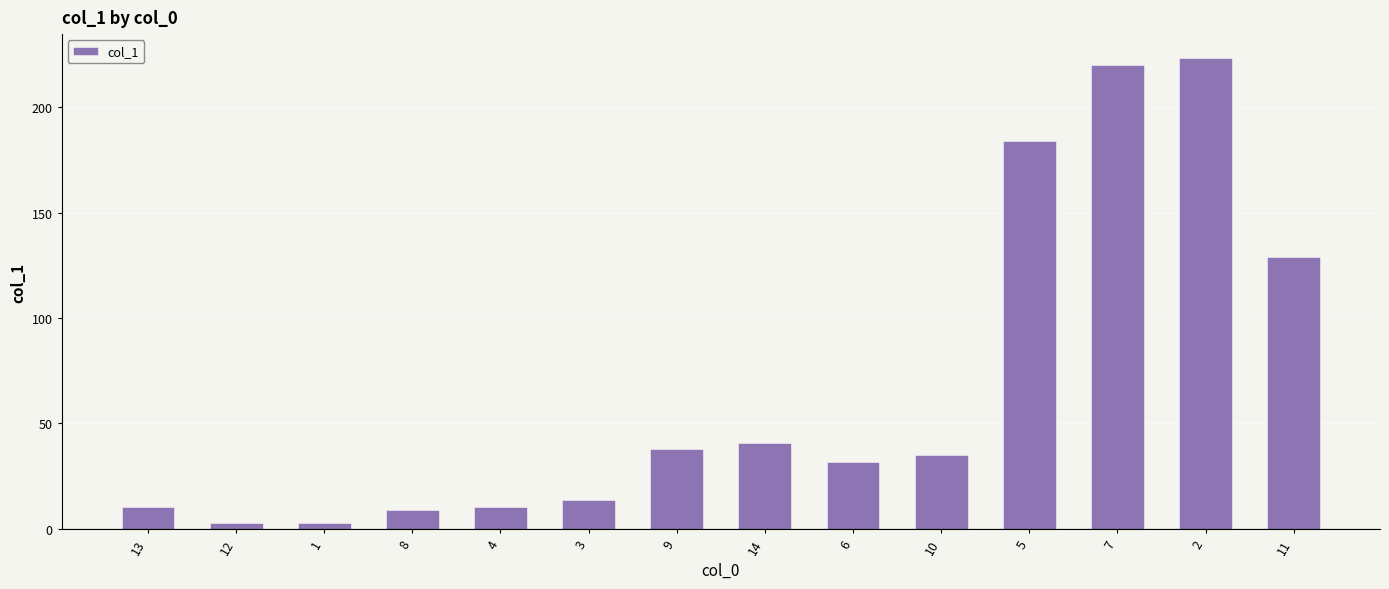

True or false: the data shows 37.7 at 9.

True